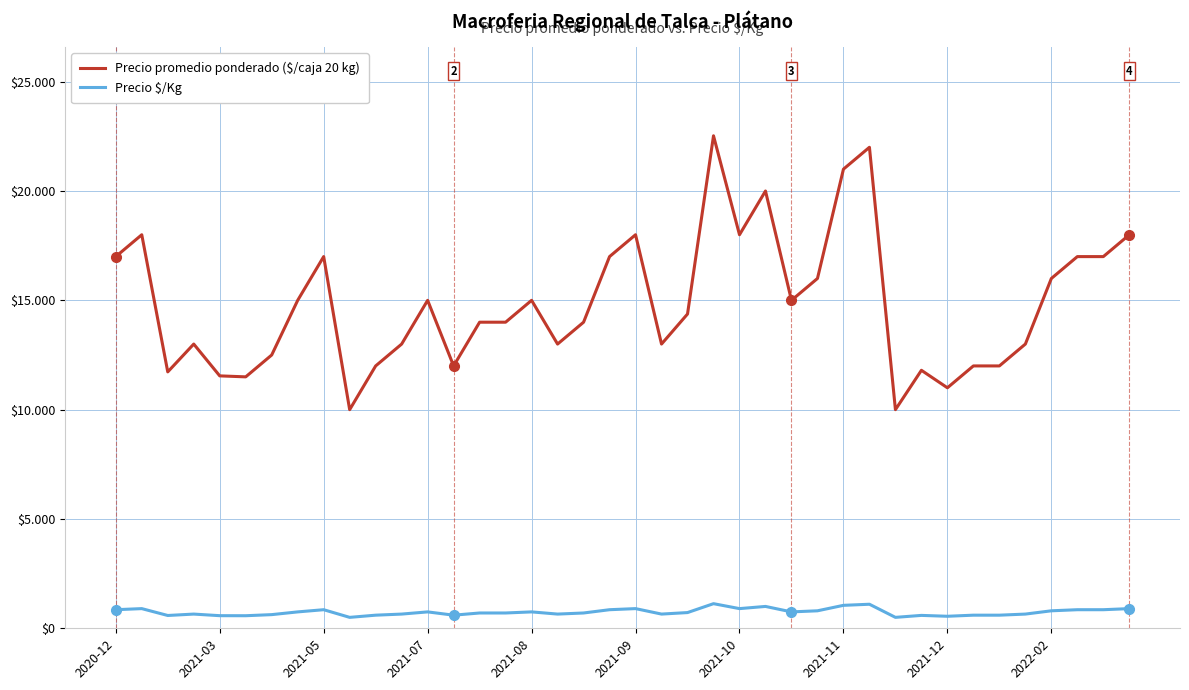

Does the chart have visible grid lines?

Yes